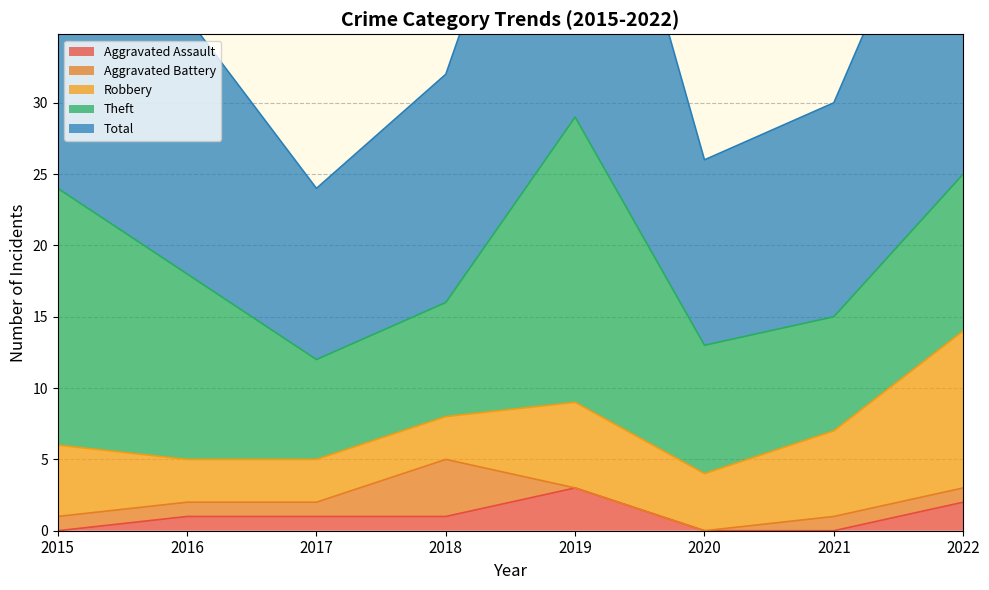

What is the sum of the Aggravated Assault values at 2021 and 2016?

1